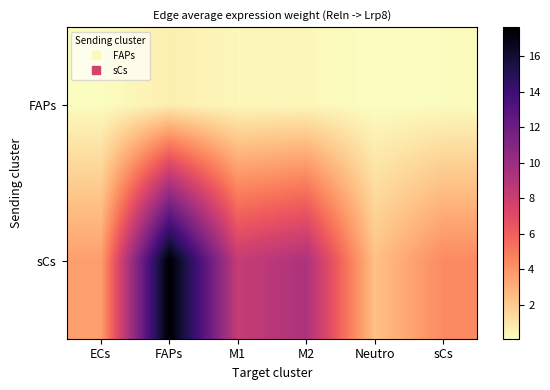

Reading left to right, what are all the values shown in this chart?

FAPs: ECs=0.1	FAPs=0.6	M1=0.3	M2=0.3	Neutro=0.1	sCs=0.2
sCs: ECs=3.6	FAPs=17.6	M1=8.2	M2=9.3	Neutro=2.3	sCs=4.4